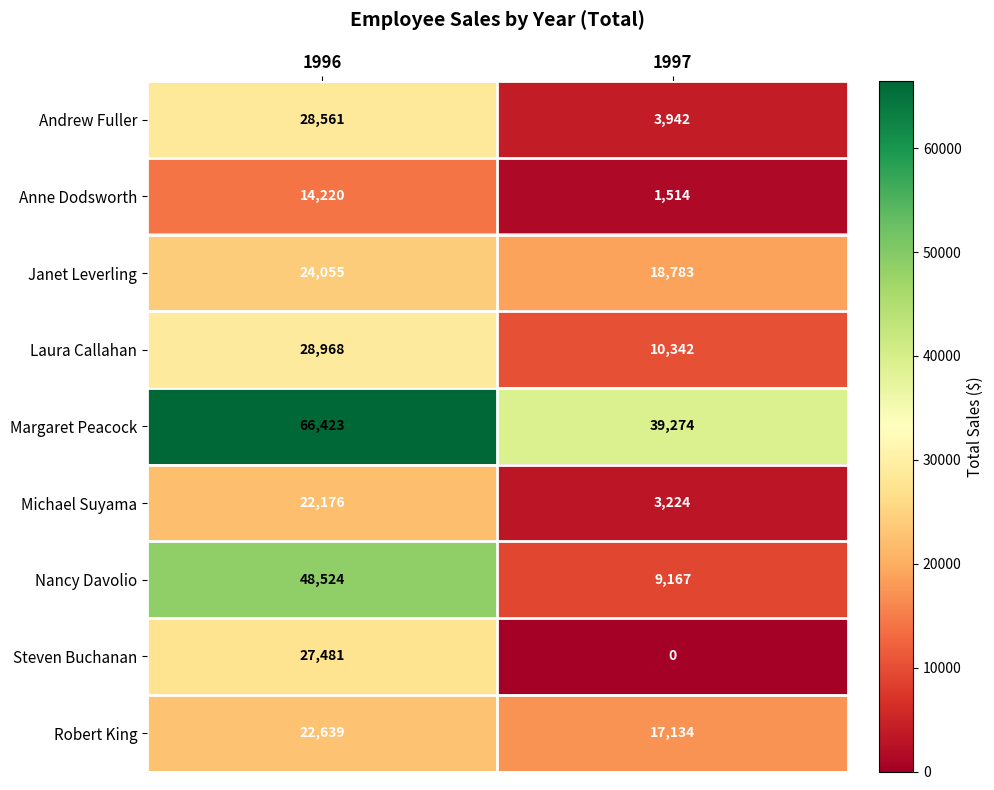

Read the Robert King value at 1997.

17134